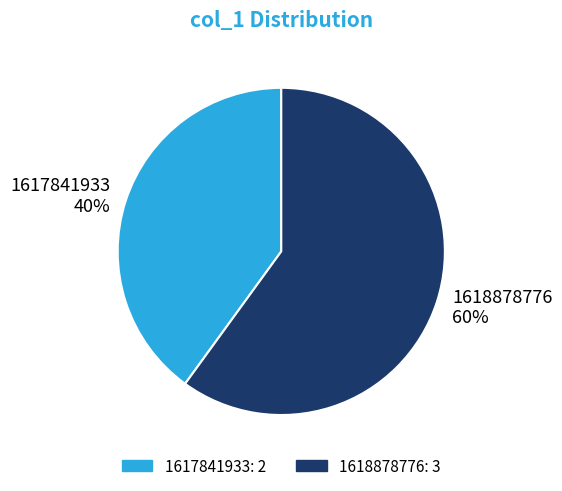

Which slice is the largest?

1618878776